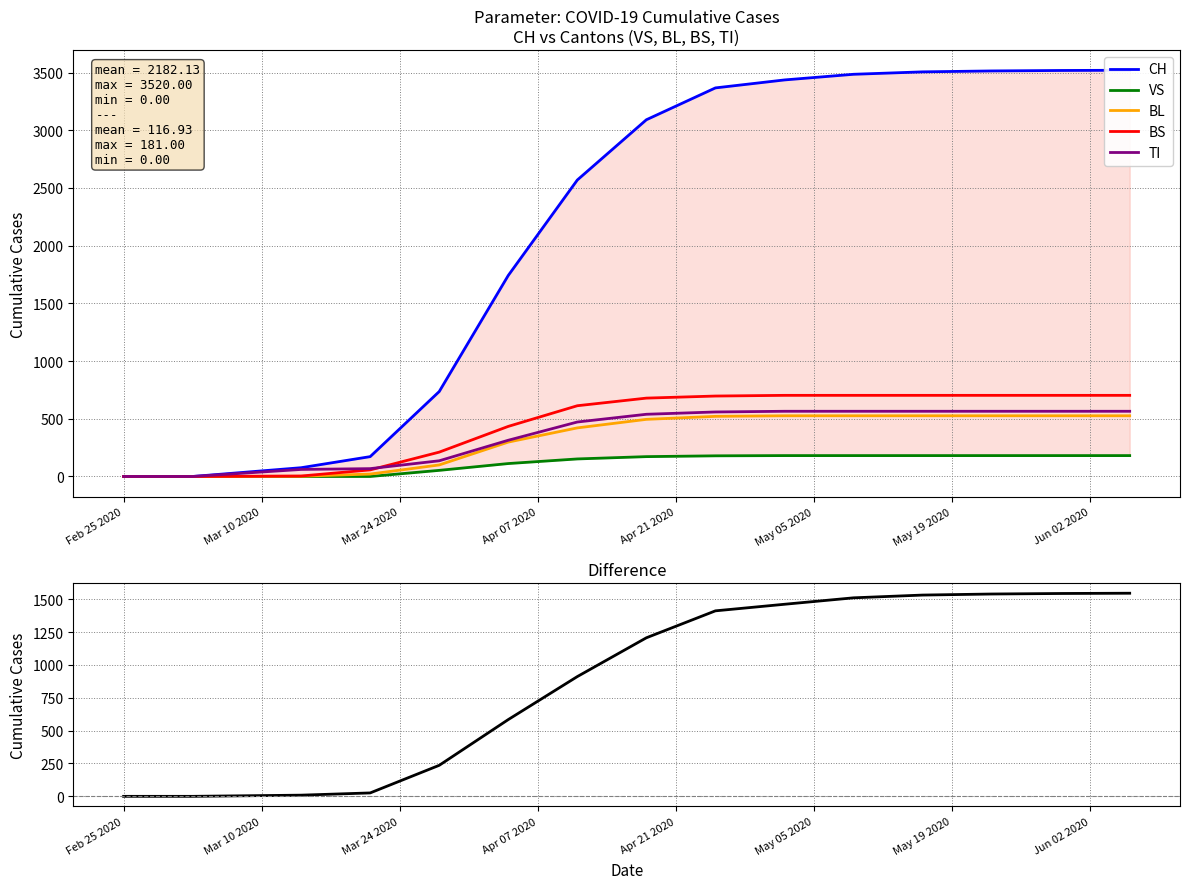

The value of VS at 11 is 59. True or false?

False